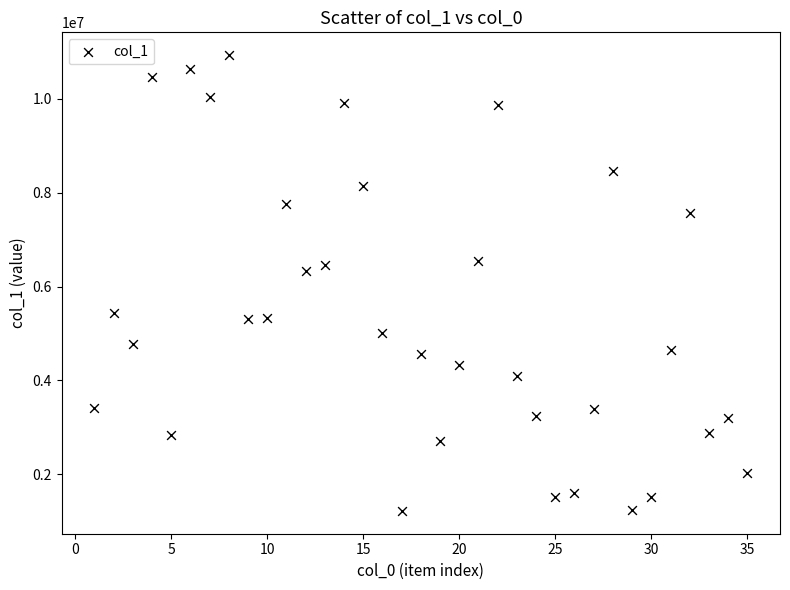

What is the range of X values (max minus min)?

34